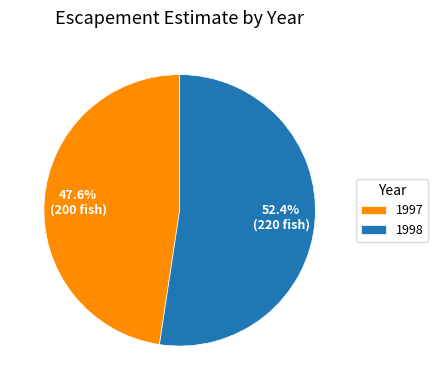

Which has a higher value, 1998 or 1997?

1998